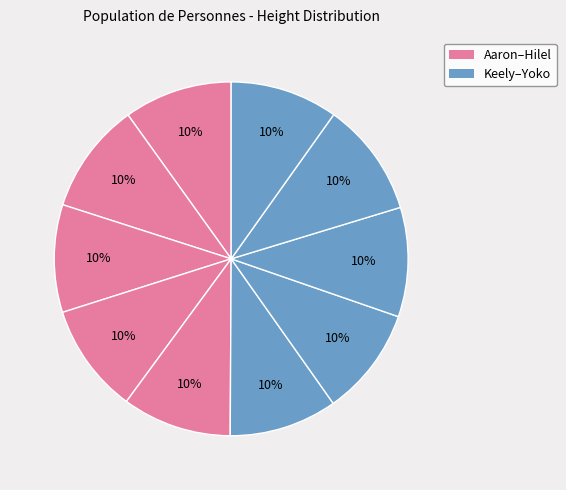

How many slices are in this pie chart?

10